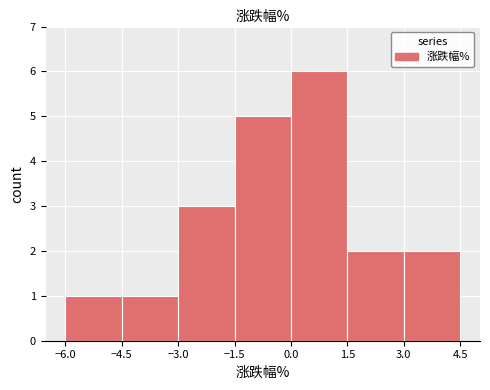

Reading left to right, list every bar in this chart as the range it spans on the x-axis followed by its height. The values are not printed on the chart, so give them approximately, as read against the axis.

-6.0 to -4.5: 1
-4.5 to -3.0: 1
-3.0 to -1.5: 3
-1.5 to 0.0: 5
0.0 to 1.5: 6
1.5 to 3.0: 2
3.0 to 4.5: 2